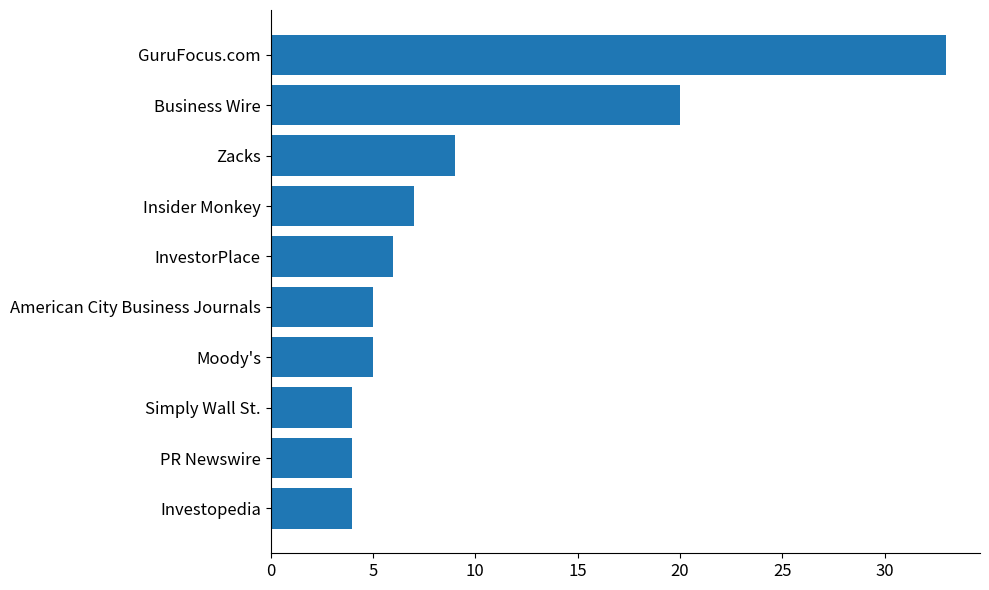

Where is the data nearest to the value 18?

Business Wire